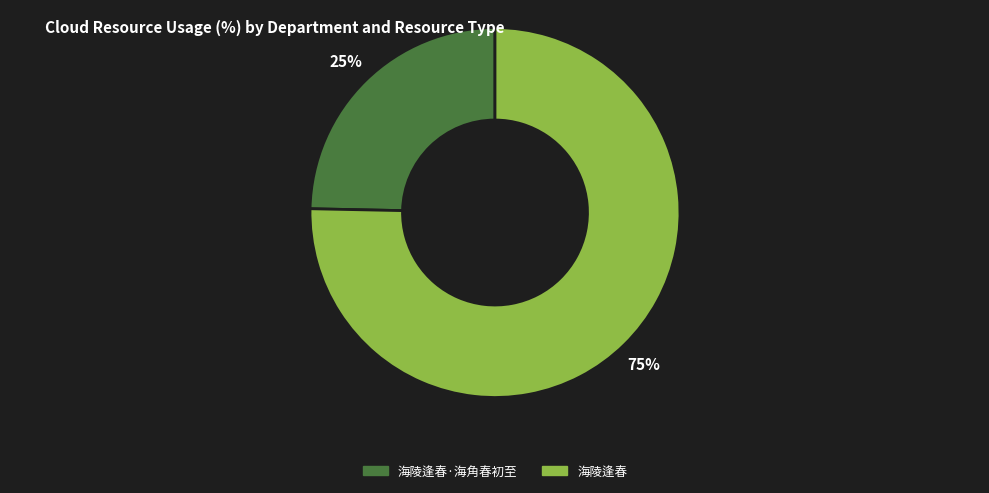

Count the number of slices in the pie.

2